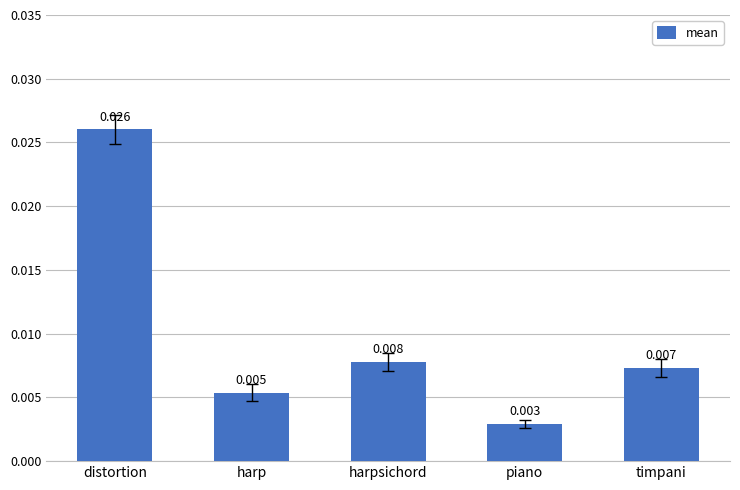

What is the label of the 4th bar from the left?

piano